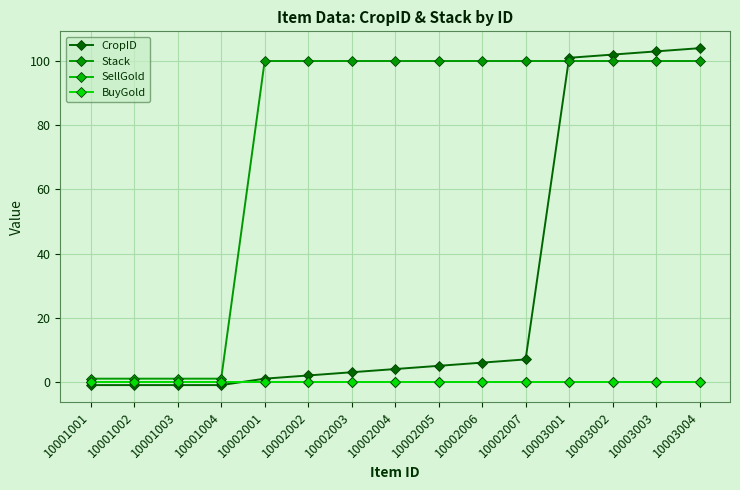

Reading right to left, what are all the values shown in this chart?

CropID: 10003004=104	10003003=103	10003002=102	10003001=101	10002007=7	10002006=6	10002005=5	10002004=4	10002003=3	10002002=2	10002001=1	10001004=-1	10001003=-1	10001002=-1	10001001=-1
Stack: 10003004=100	10003003=100	10003002=100	10003001=100	10002007=100	10002006=100	10002005=100	10002004=100	10002003=100	10002002=100	10002001=100	10001004=1	10001003=1	10001002=1	10001001=1
SellGold: 10003004=0	10003003=0	10003002=0	10003001=0	10002007=0	10002006=0	10002005=0	10002004=0	10002003=0	10002002=0	10002001=0	10001004=0	10001003=0	10001002=0	10001001=0
BuyGold: 10003004=0	10003003=0	10003002=0	10003001=0	10002007=0	10002006=0	10002005=0	10002004=0	10002003=0	10002002=0	10002001=0	10001004=0	10001003=0	10001002=0	10001001=0